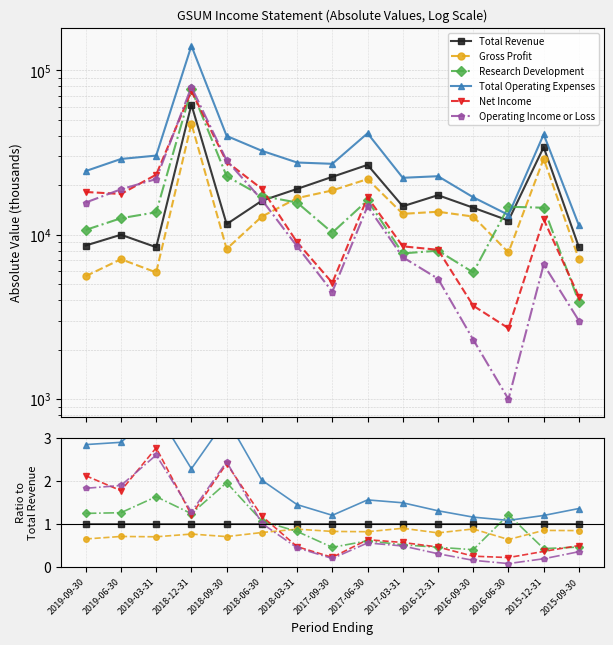

Does the chart have visible grid lines?

Yes